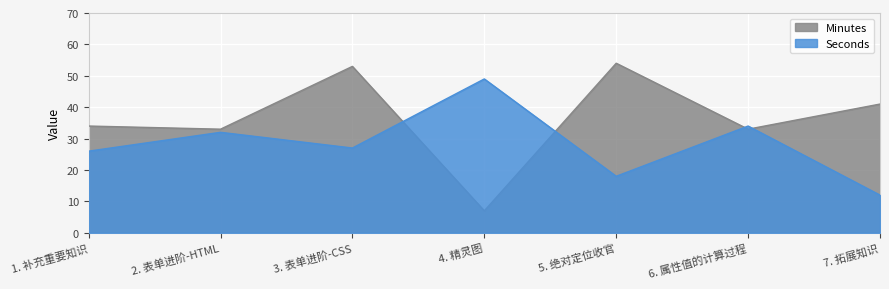

Where do Seconds and Minutes first cross each other?

3. 表单进阶-CSS and 4. 精灵图